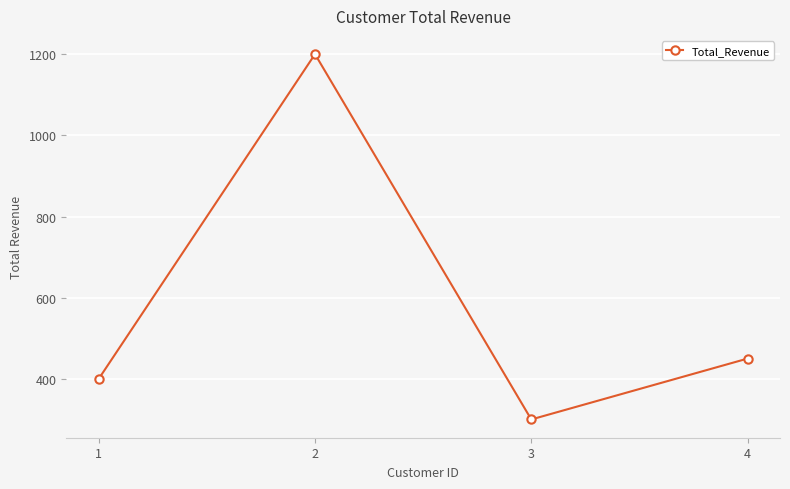

True or false: there are more than 2 points higher than both neighbors.

False